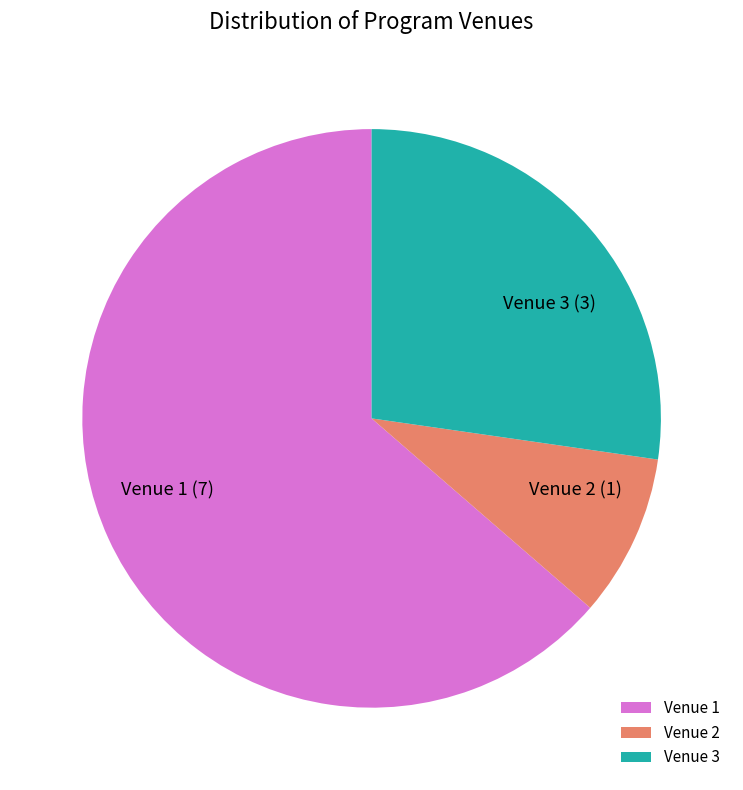

True or false: Venue 3 accounts for 27% of the total.

True